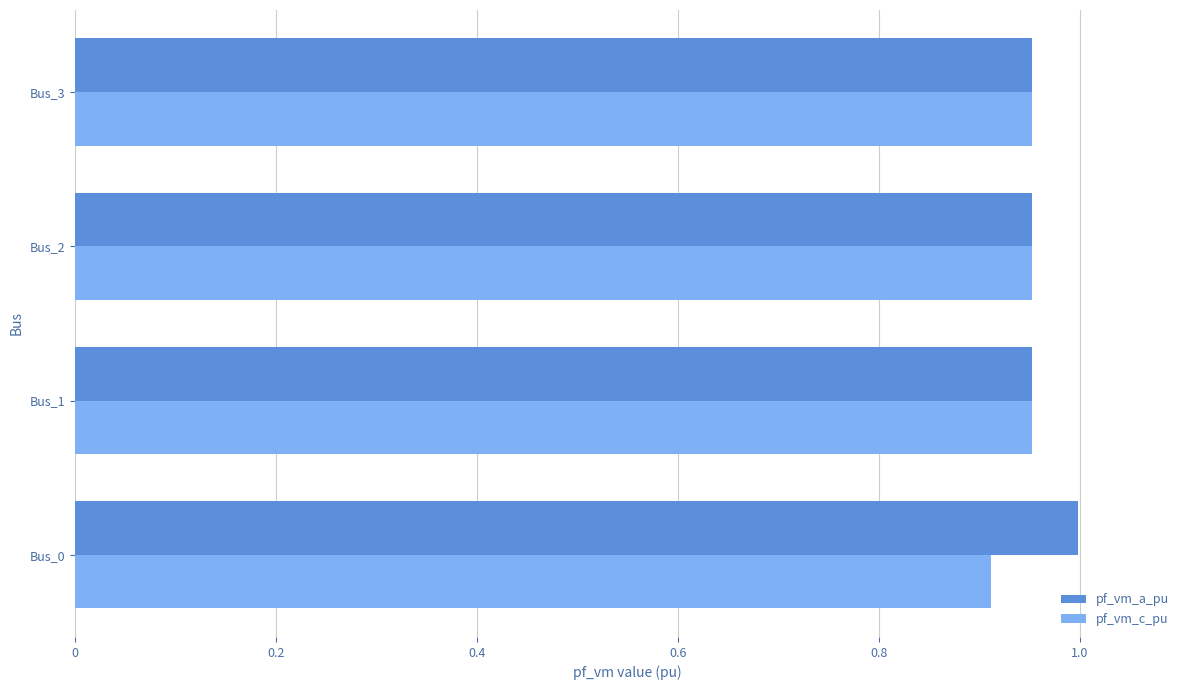

What is the sum of all pf_vm_c_pu values?

3.8